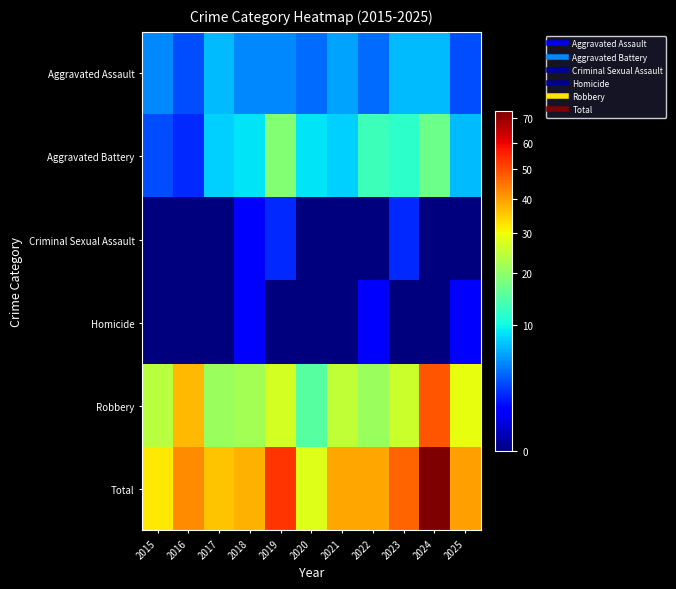

Reading left to right, extract all data points from this chart.

Aggravated Assault: 2015=5	2016=3	2017=7	2018=5	2019=5	2020=4	2021=6	2022=4	2023=7	2024=7	2025=3
Aggravated Battery: 2015=3	2016=2	2017=8	2018=9	2019=19	2020=9	2021=8	2022=13	2023=12	2024=17	2025=7
Criminal Sexual Assault: 2015=0	2016=0	2017=0	2018=1	2019=2	2020=0	2021=0	2022=0	2023=2	2024=0	2025=0
Homicide: 2015=0	2016=0	2017=0	2018=1	2019=0	2020=0	2021=0	2022=1	2023=0	2024=0	2025=1
Robbery: 2015=24	2016=37	2017=21	2018=22	2019=27	2020=15	2021=25	2022=21	2023=26	2024=49	2025=29
Total: 2015=32	2016=42	2017=36	2018=38	2019=53	2020=28	2021=39	2022=39	2023=47	2024=73	2025=40